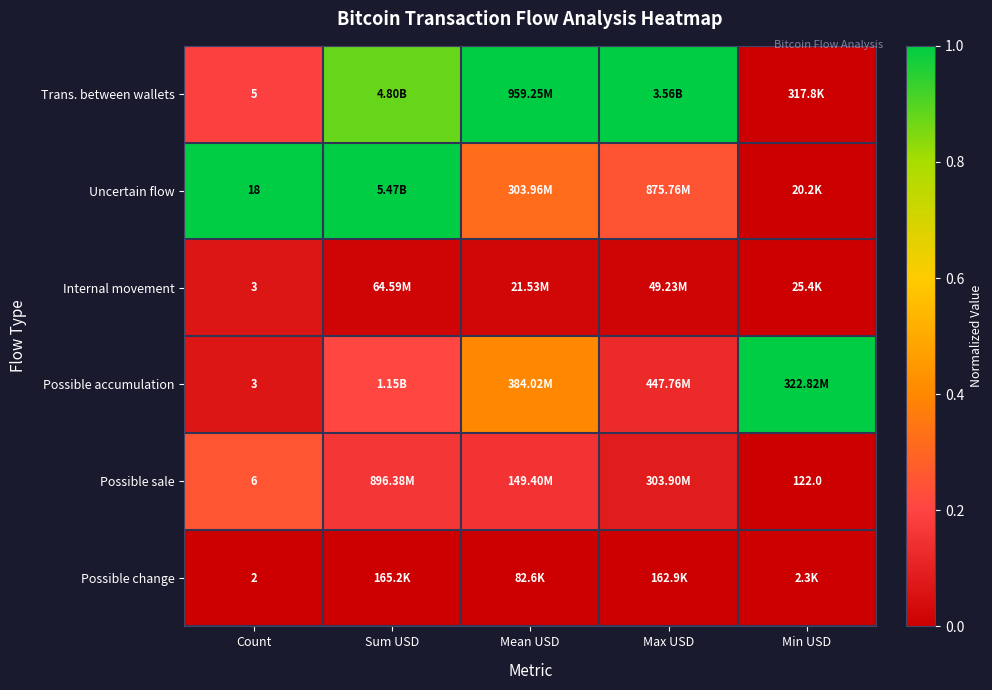

Where is Trans. between wallets nearest to the value 0?

Min USD